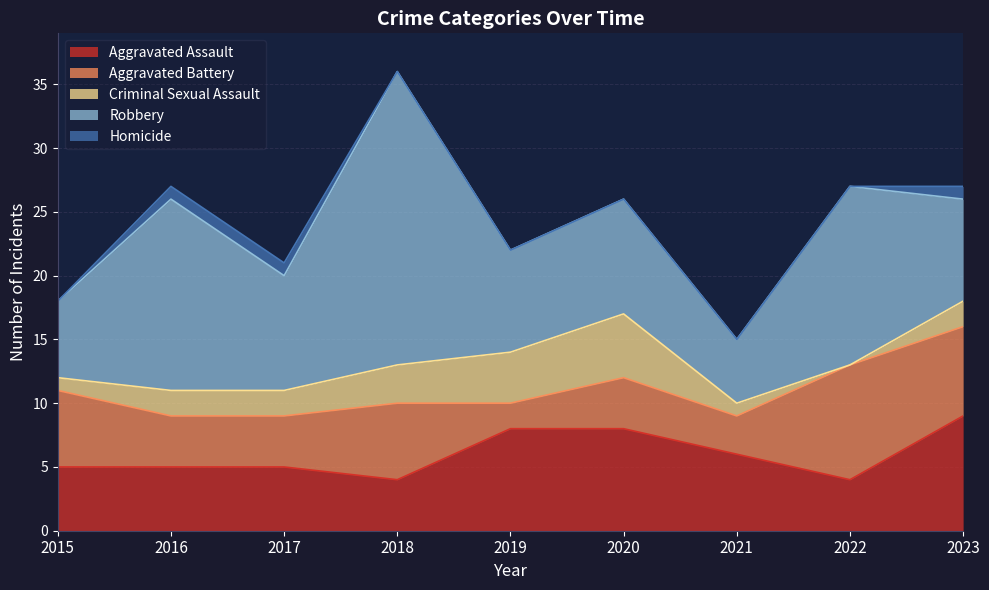

After their last crossing, which series has the higher values: Aggravated Battery or Aggravated Assault?

Aggravated Assault